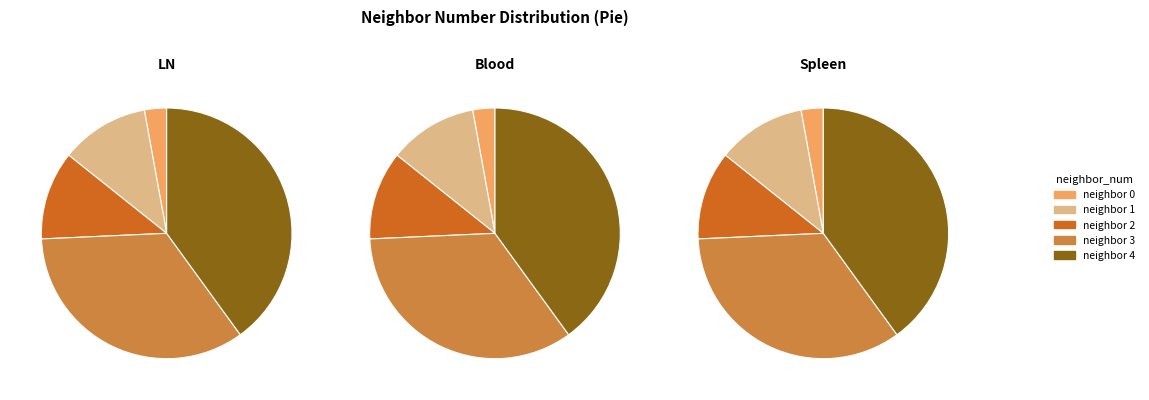

Is it true that 0 is 3% of the pie?

True